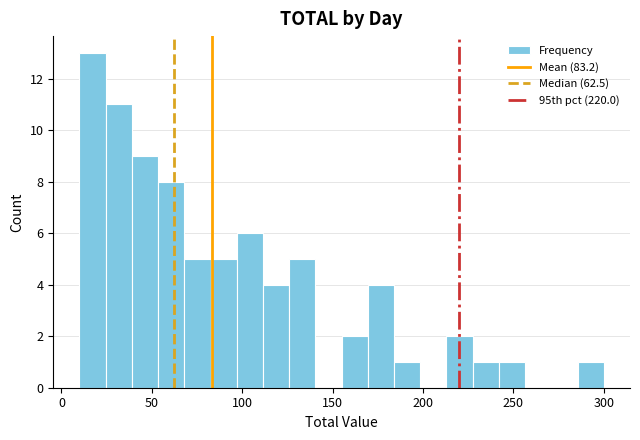

Around what value on the x-axis is the tallest bar? Give the approximate position of its centre, as read against the axis.

15